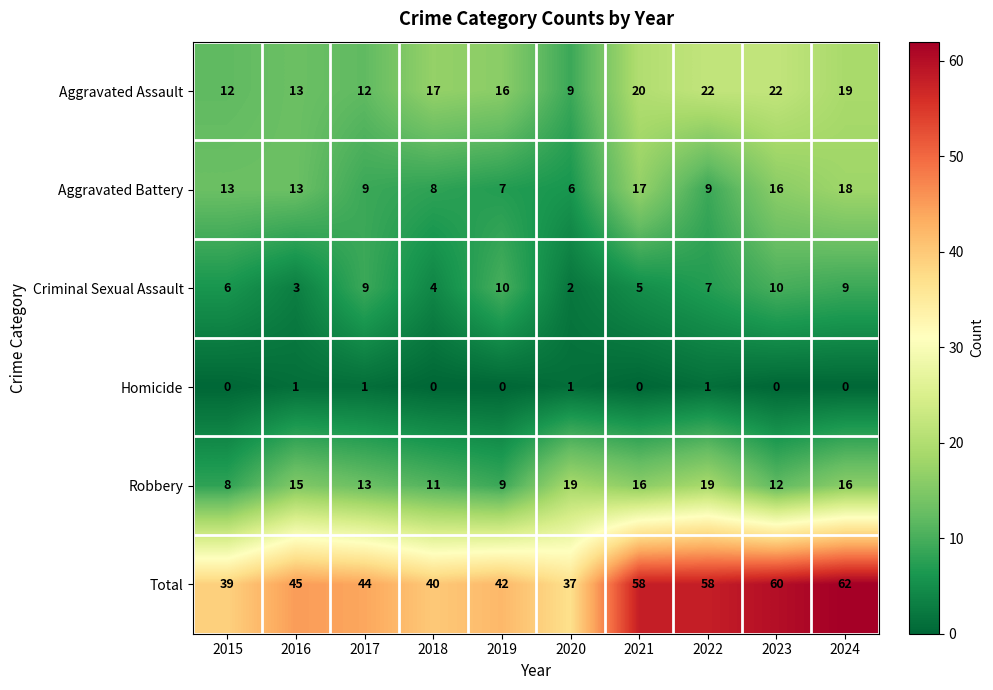

True or false: Homicide has a value of 1 at 2020.

True